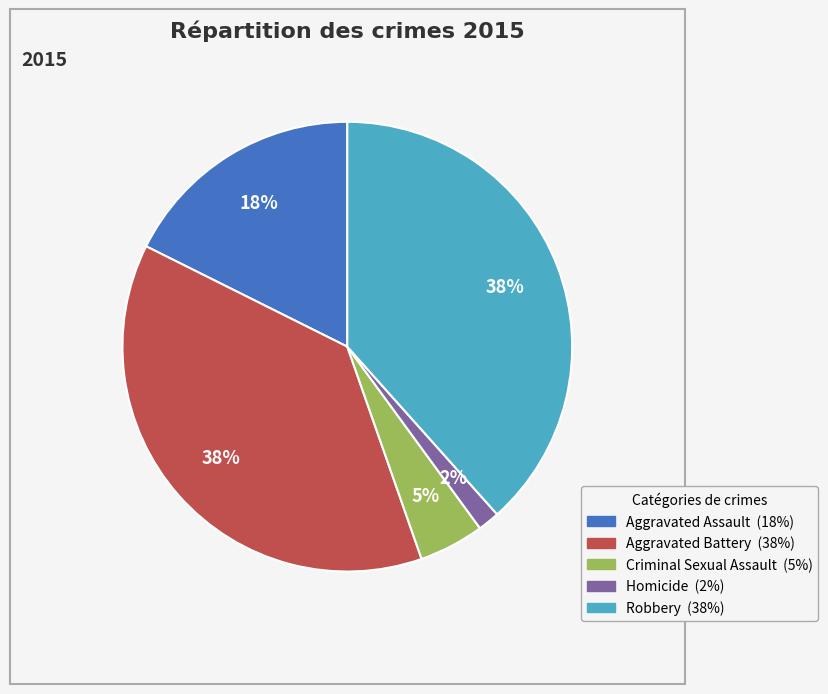

Is it true that Aggravated Assault is 10% of the pie?

False